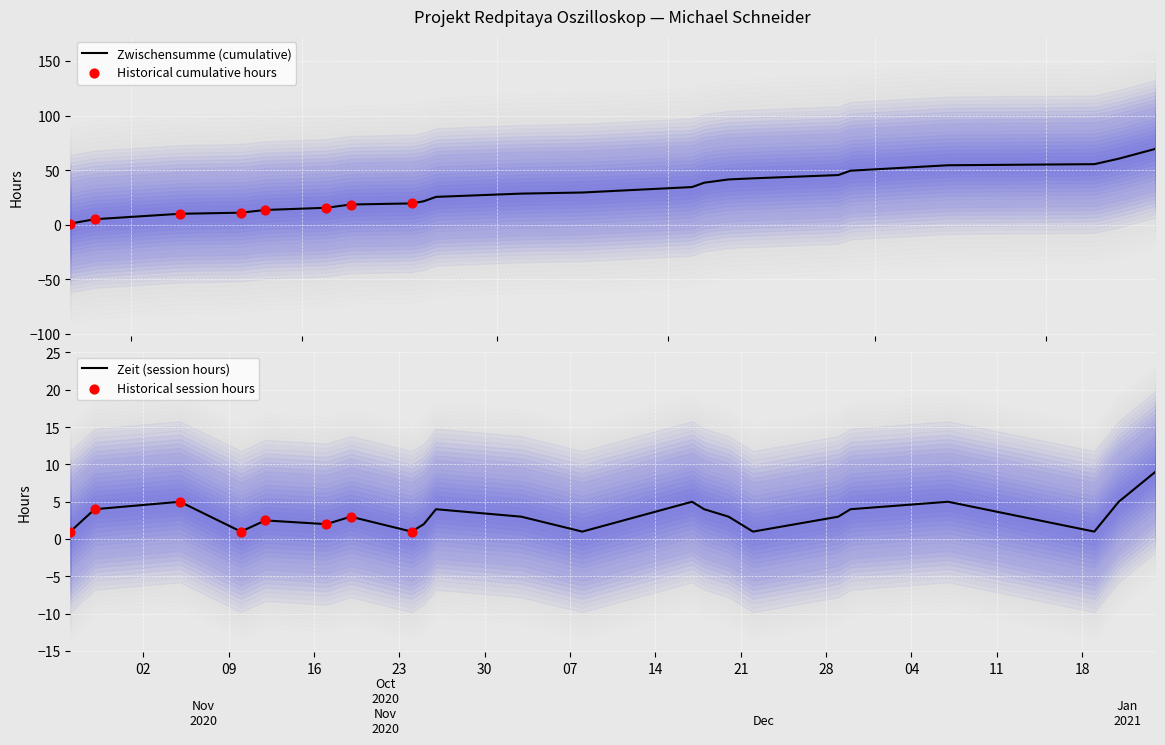

At how many categories does at least one series exceed 12?

18